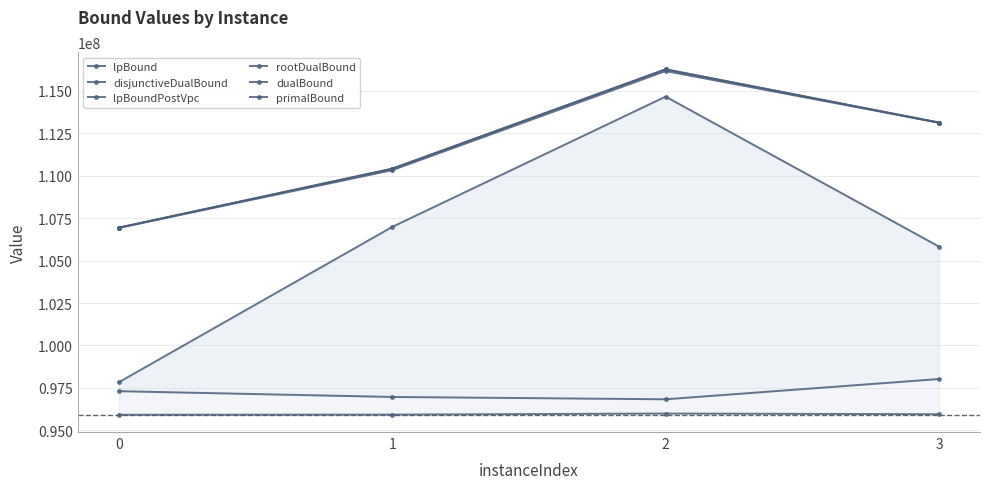

At how many categories does at least one series exceed 99728463?

4